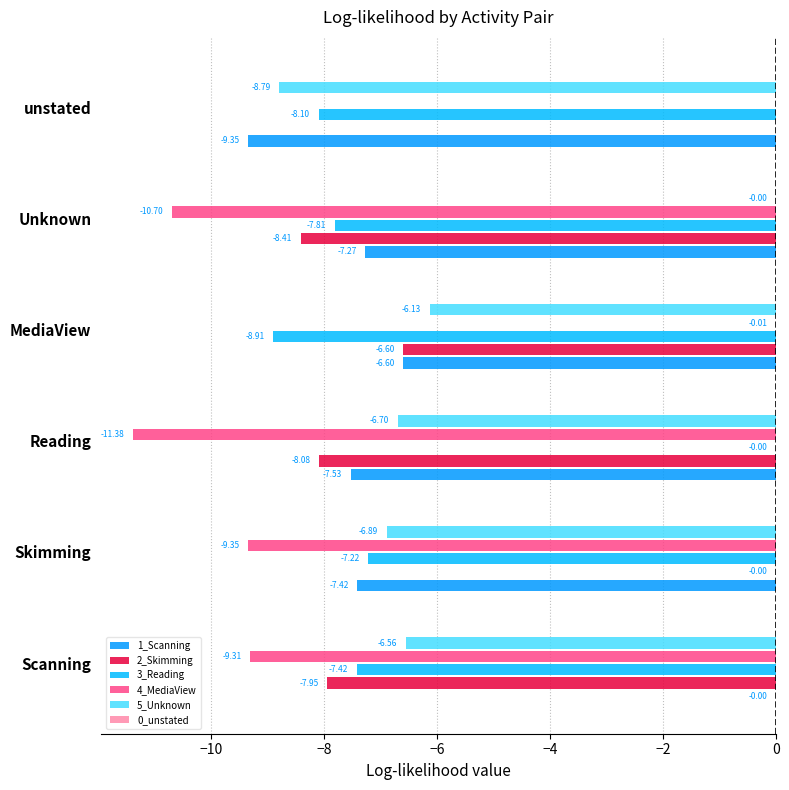

How many series are shown in this chart?

6